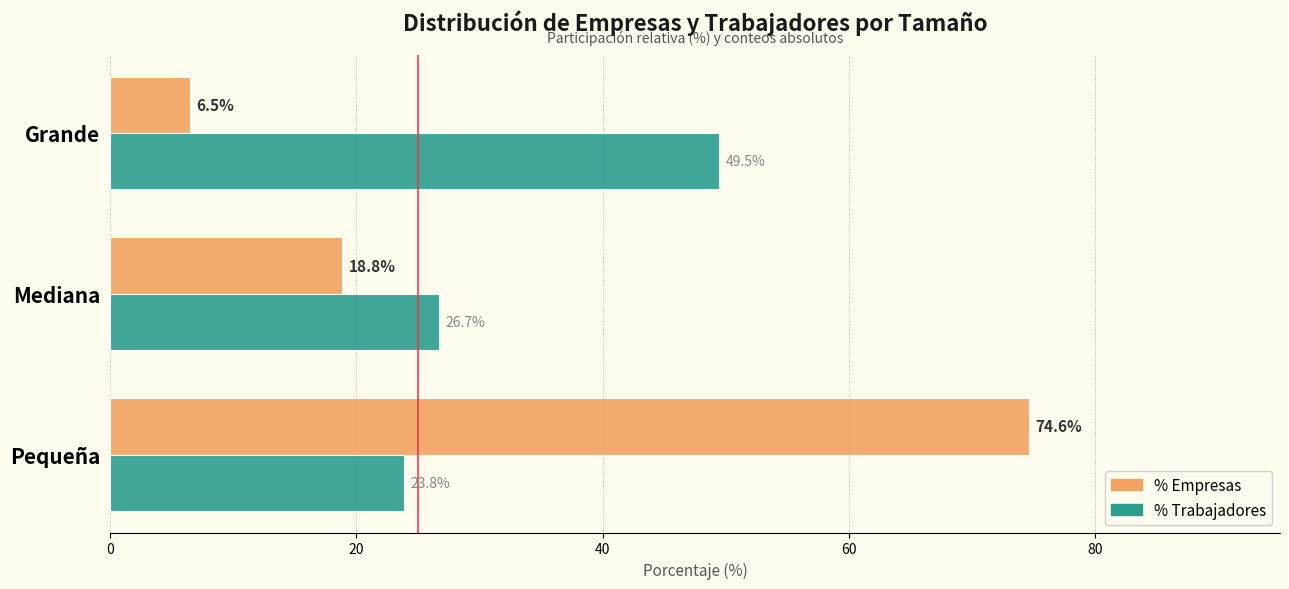

What is the minimum value shown in the chart?

6.5